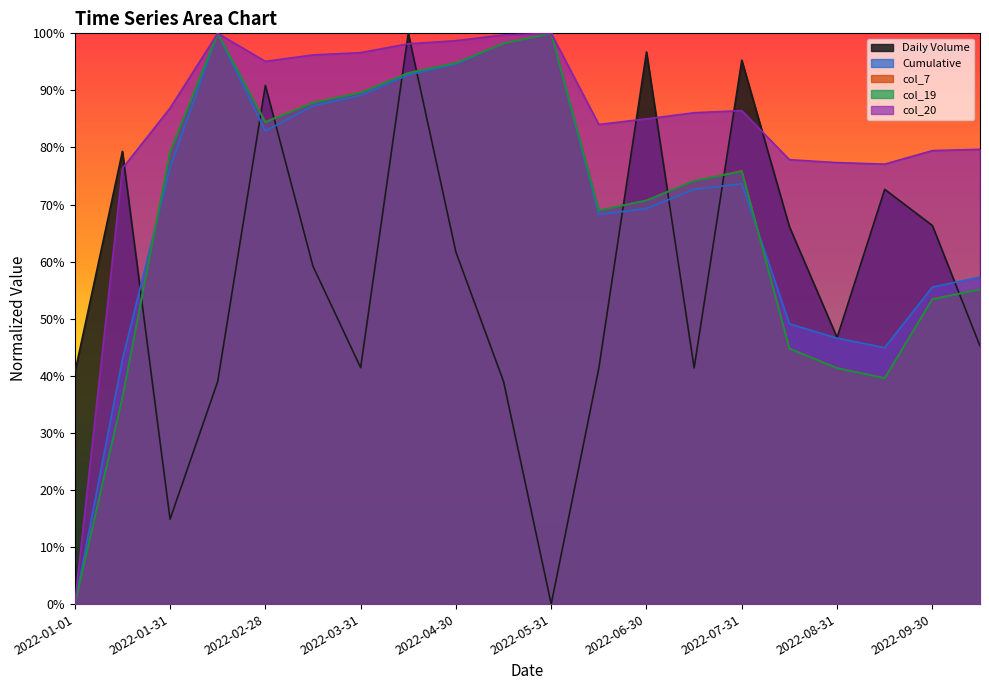

How many values in col_3 (Daily Volume) are above zero?

19